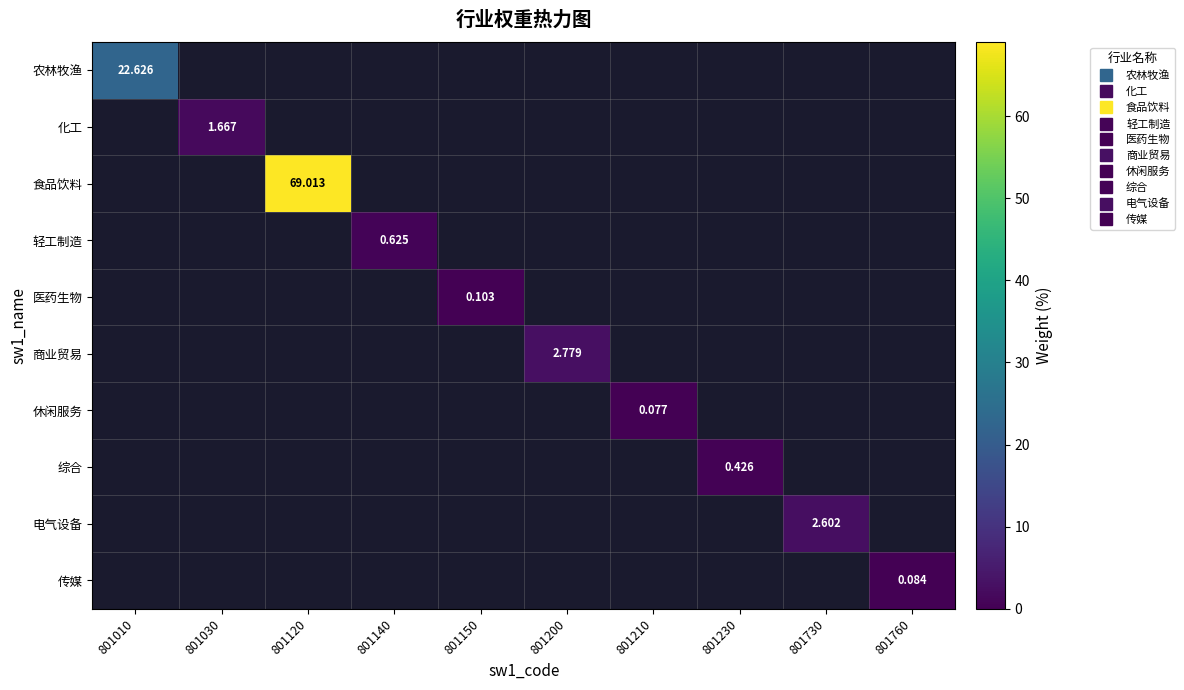

Between 801210 and 801760, which is larger?

801760